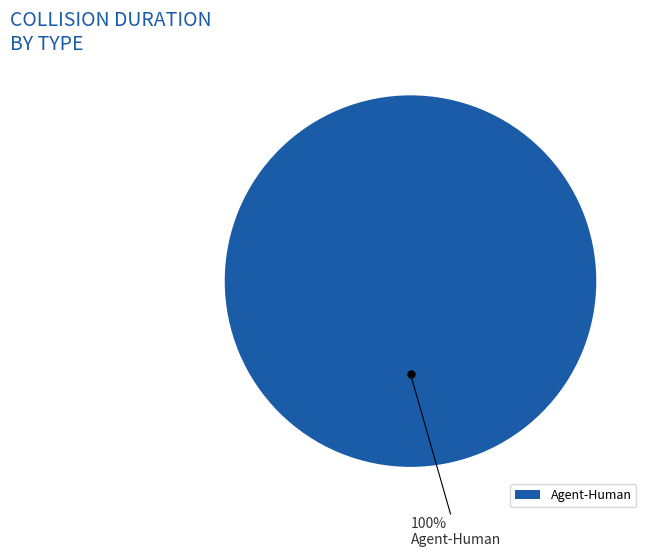

The Agent-Human slice represents 86% of the pie. True or false?

False